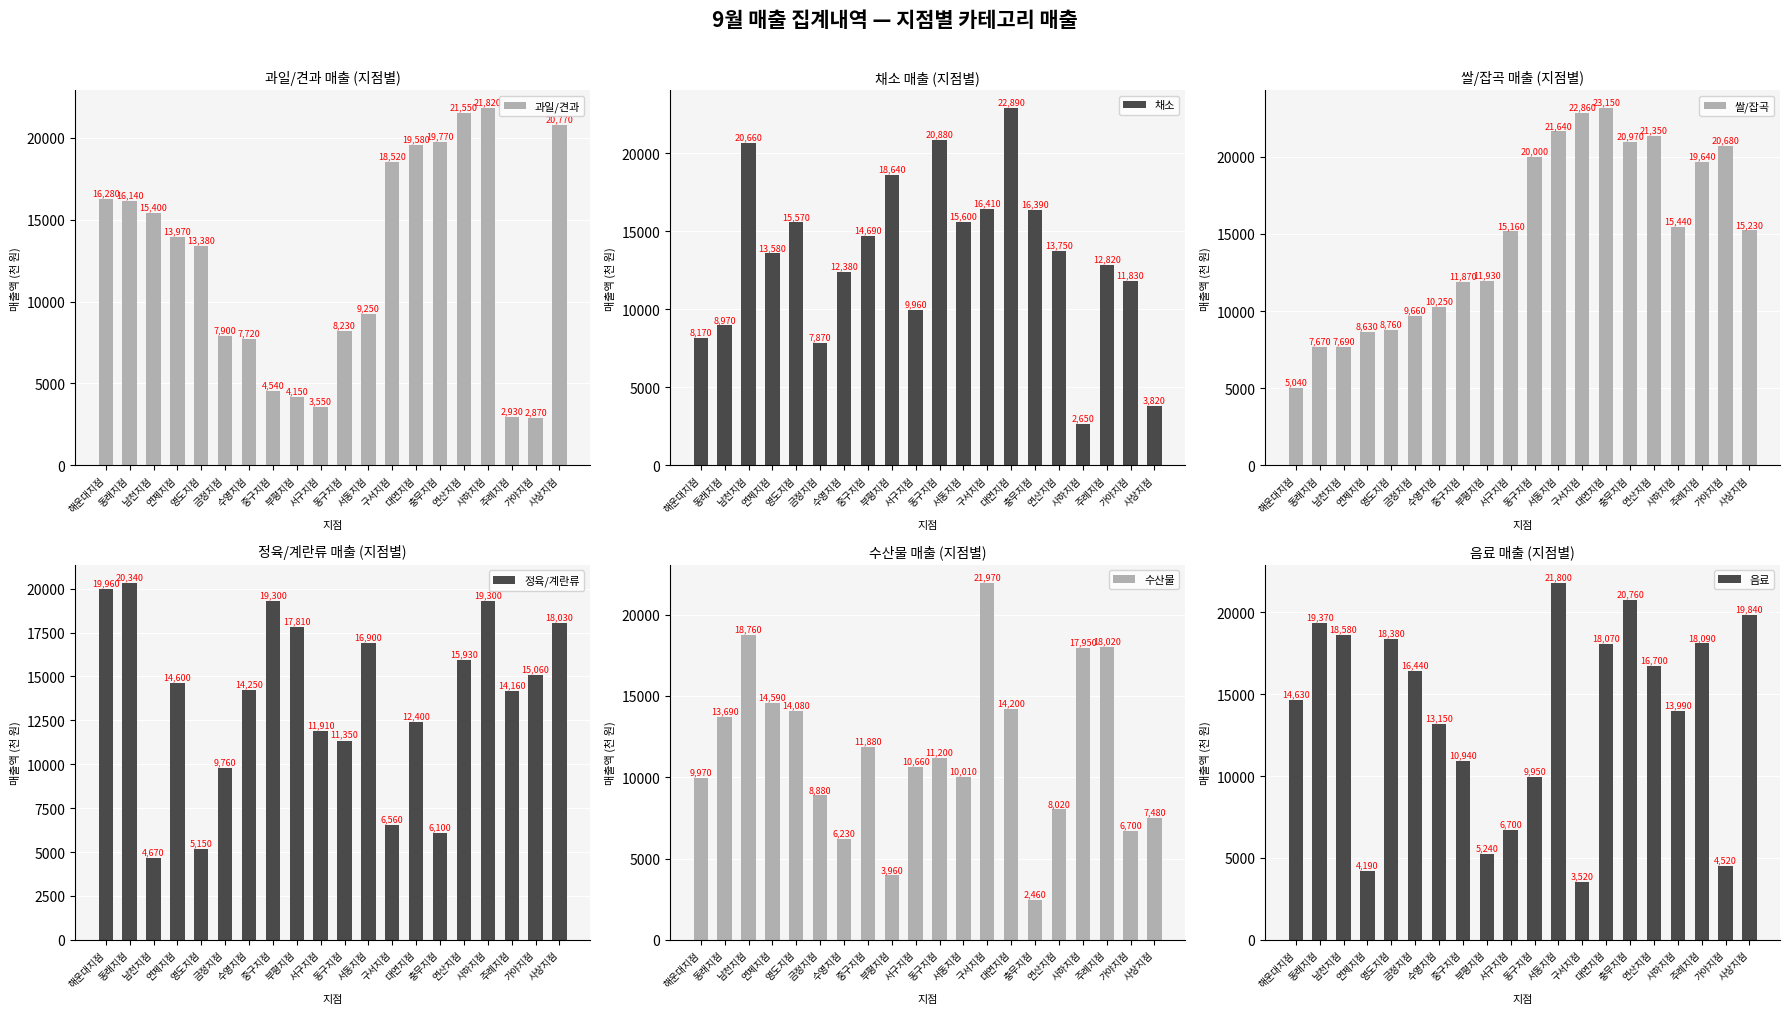

Count the number of data series in this chart.

6